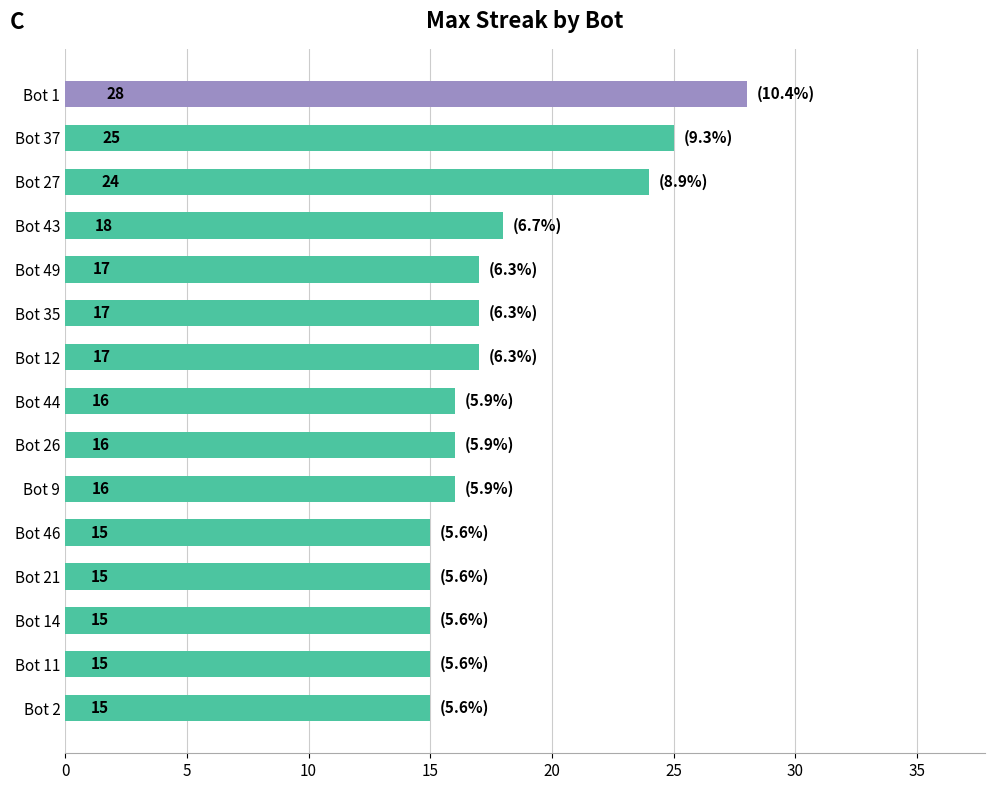

What is the greatest value displayed?

28